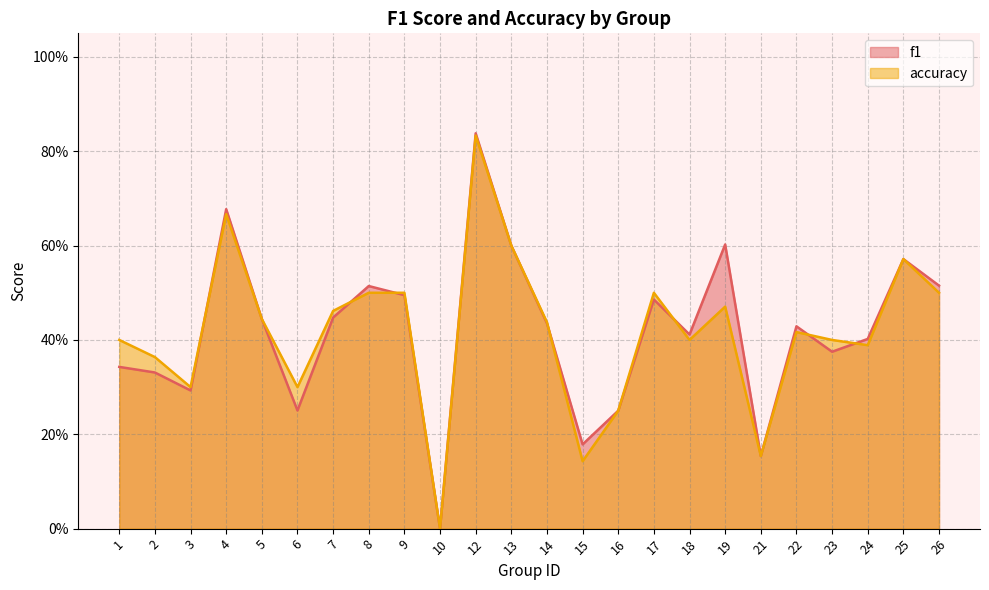

Reading right to left, transcribe all the data shown in this chart.

f1: 0.5	0.6	0.4	0.4	0.4	0.2	0.6	0.4	0.5	0.2	0.2	0.4	0.6	0.8	0.0	0.5	0.5	0.4	0.3	0.4	0.7	0.3	0.3	0.3
accuracy: 0.5	0.6	0.4	0.4	0.4	0.2	0.5	0.4	0.5	0.2	0.1	0.4	0.6	0.8	0.0	0.5	0.5	0.5	0.3	0.4	0.7	0.3	0.4	0.4